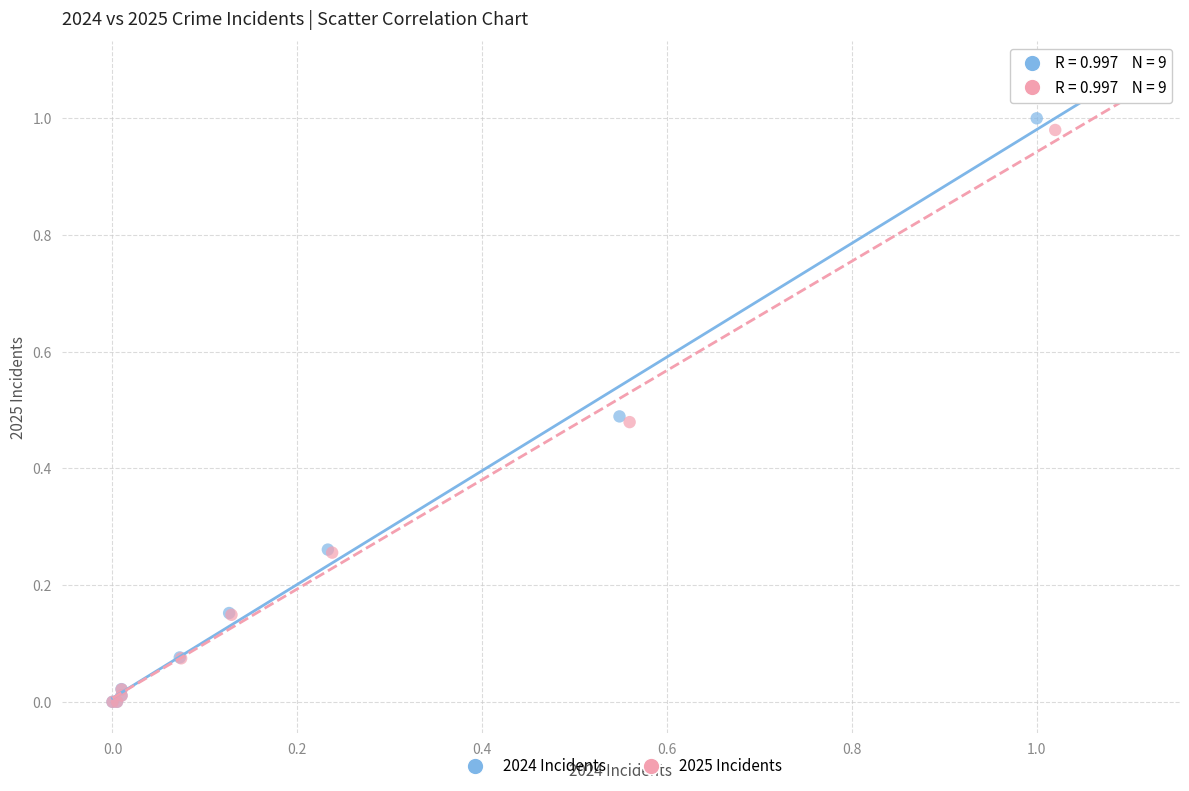

Which series reaches the maximum Y coordinate?

2024 Incidents